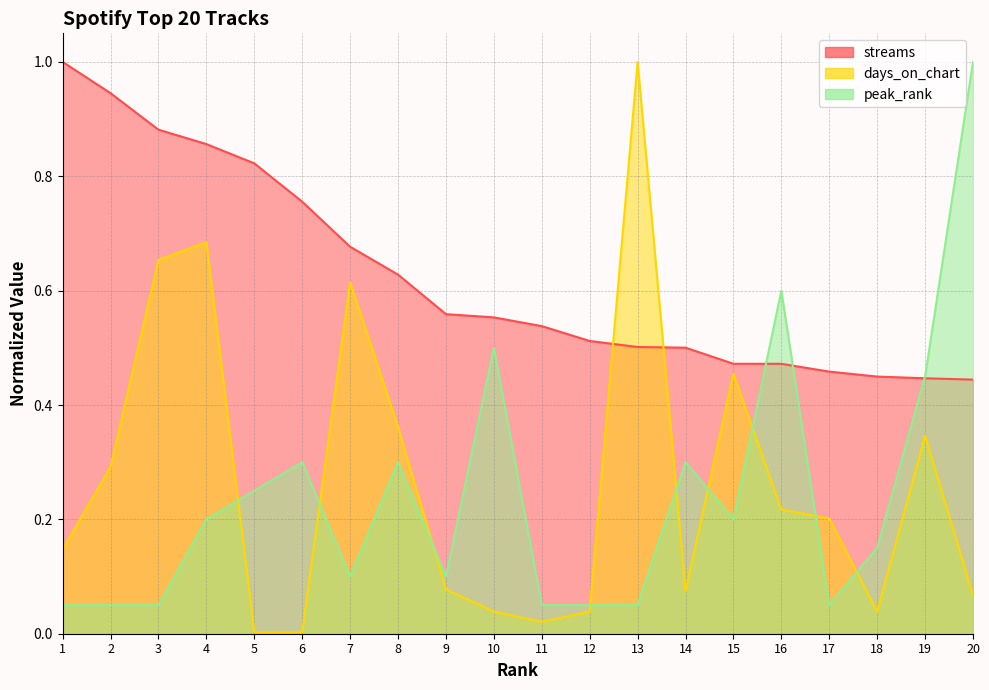

At 2, list the series in order from largest to smallest.

streams, days_on_chart, peak_rank